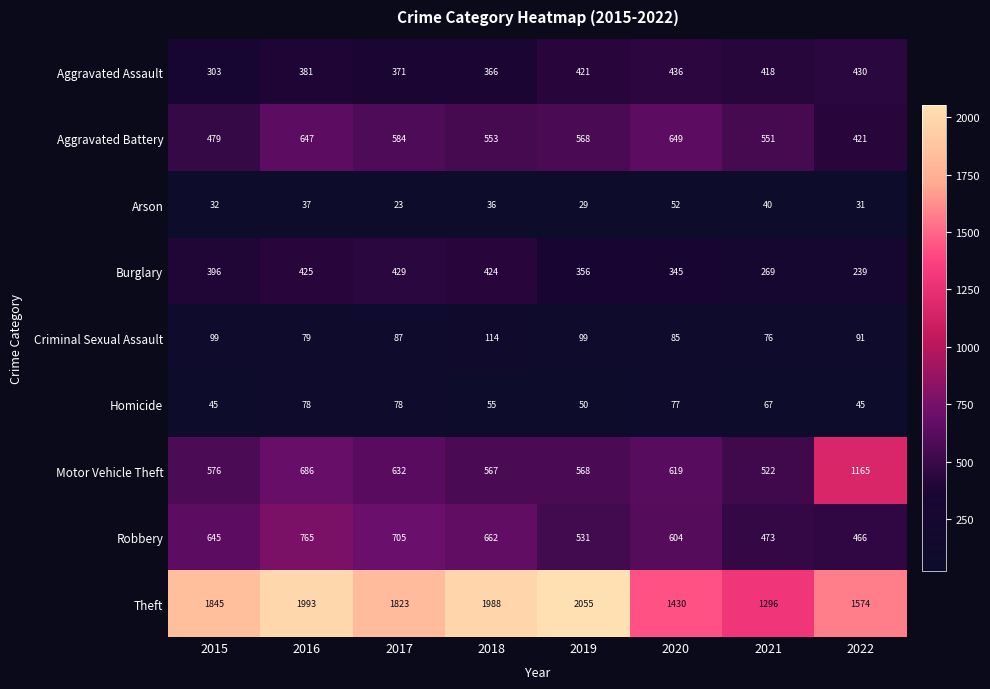

At 2016, list the series in order from smallest to largest.

Arson, Homicide, Criminal Sexual Assault, Aggravated Assault, Burglary, Aggravated Battery, Motor Vehicle Theft, Robbery, Theft